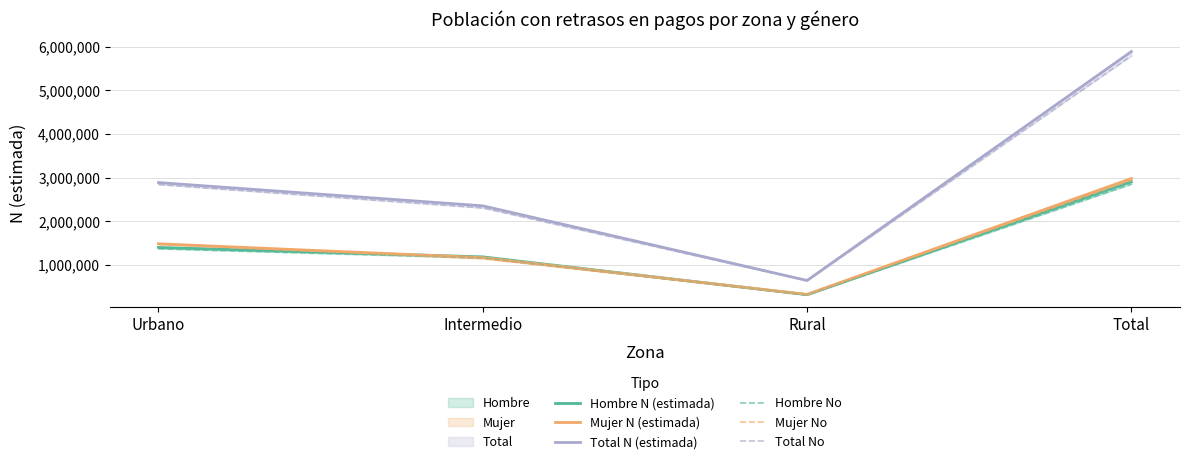

What is the difference between the second highest and second lowest values in the Mujer No series?

324821